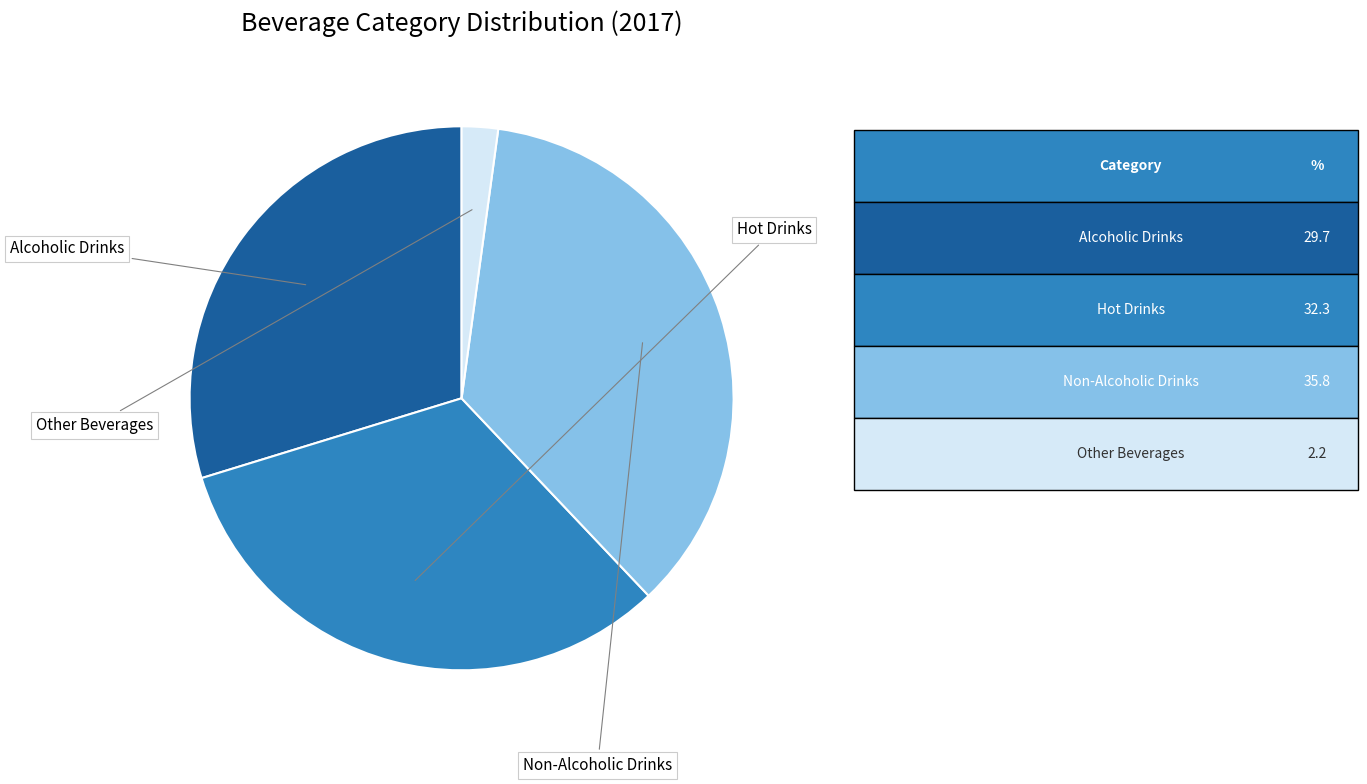

Is there a majority slice in this chart?

No